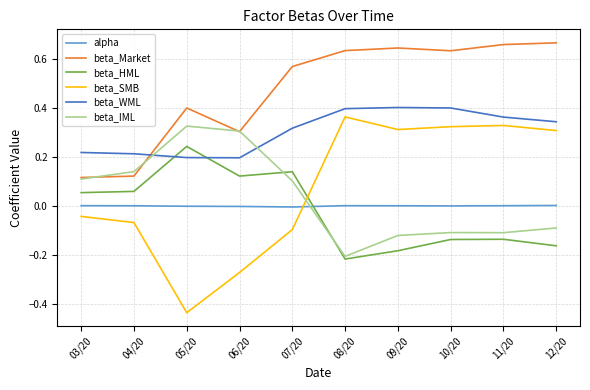

Rank the series at 09/20 from lowest to highest value.

beta_HML, beta_IML, alpha, beta_SMB, beta_WML, beta_Market